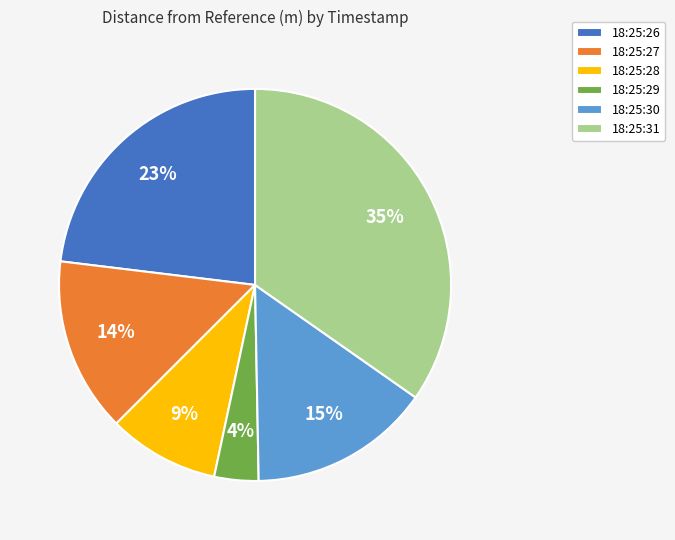

Does 18:25:30 represent more than half of the total?

No